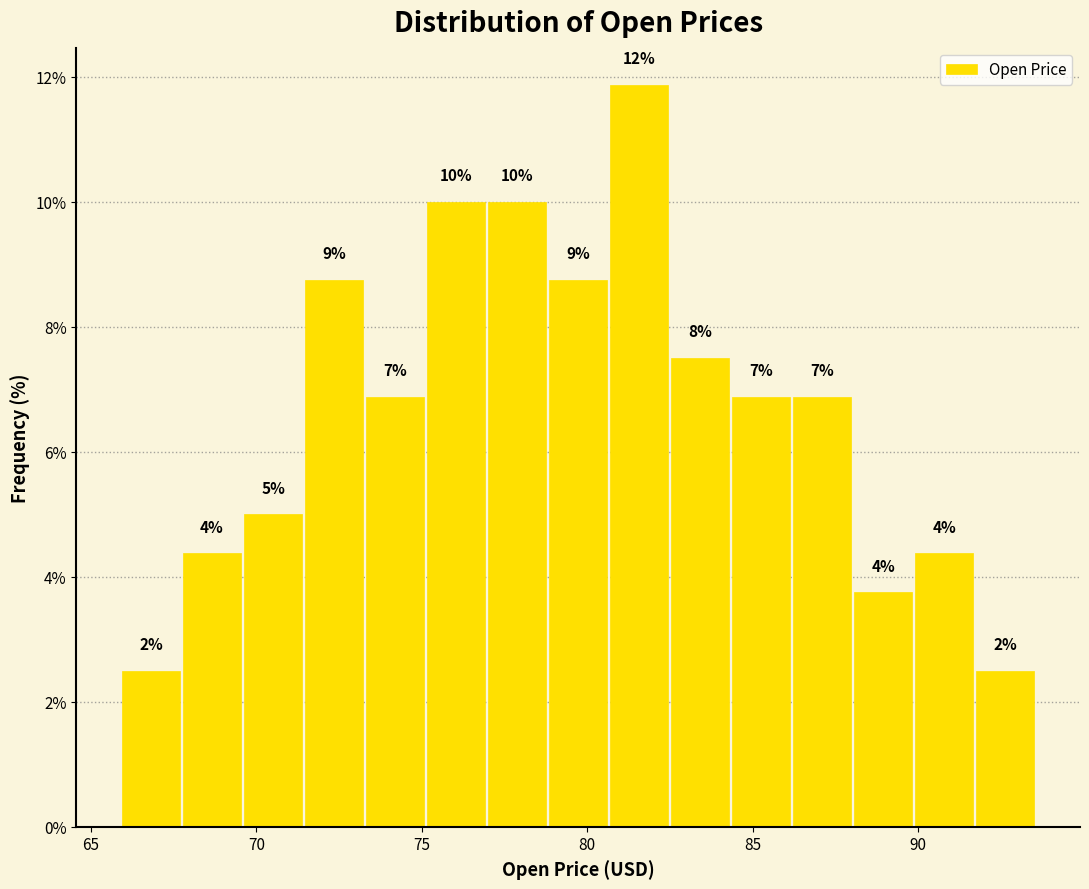

Around what value on the x-axis is the tallest bar? Give the approximate position of its centre, as read against the axis.

81.5